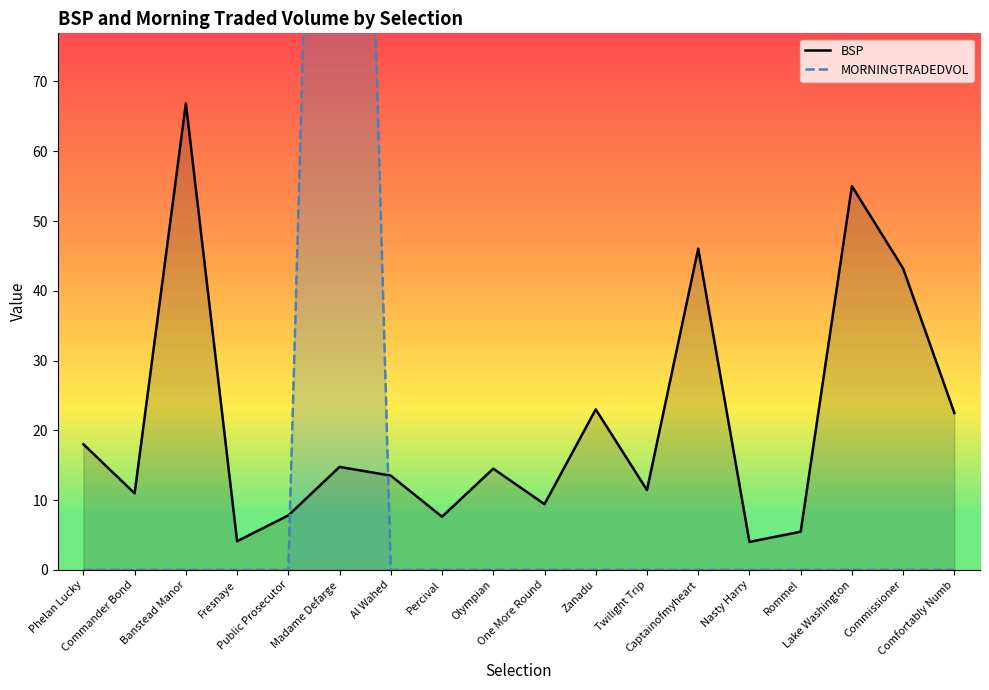

At how many categories does at least one series exceed 173?

1